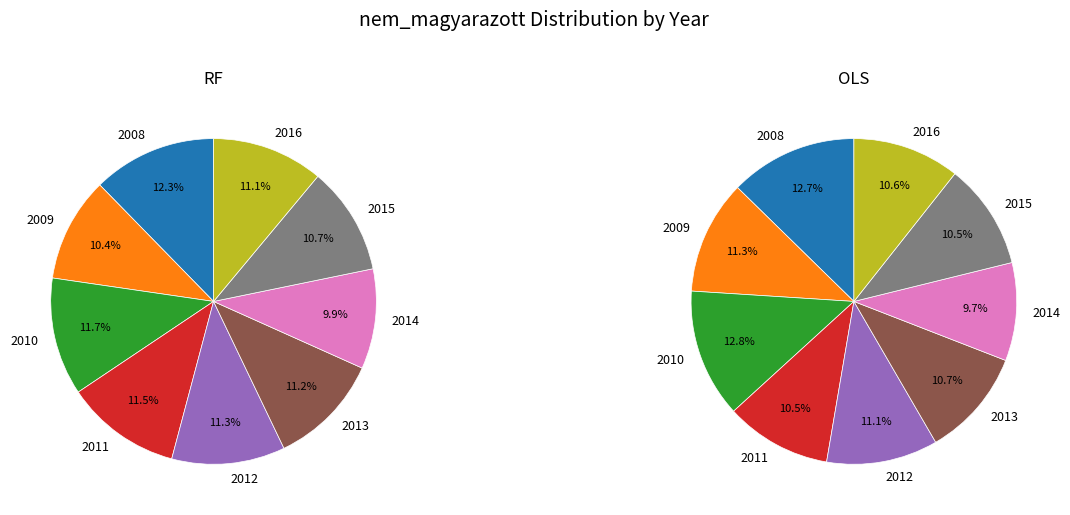

To the nearest percent, what is the combined percentage of 2012 and 2015?

22%